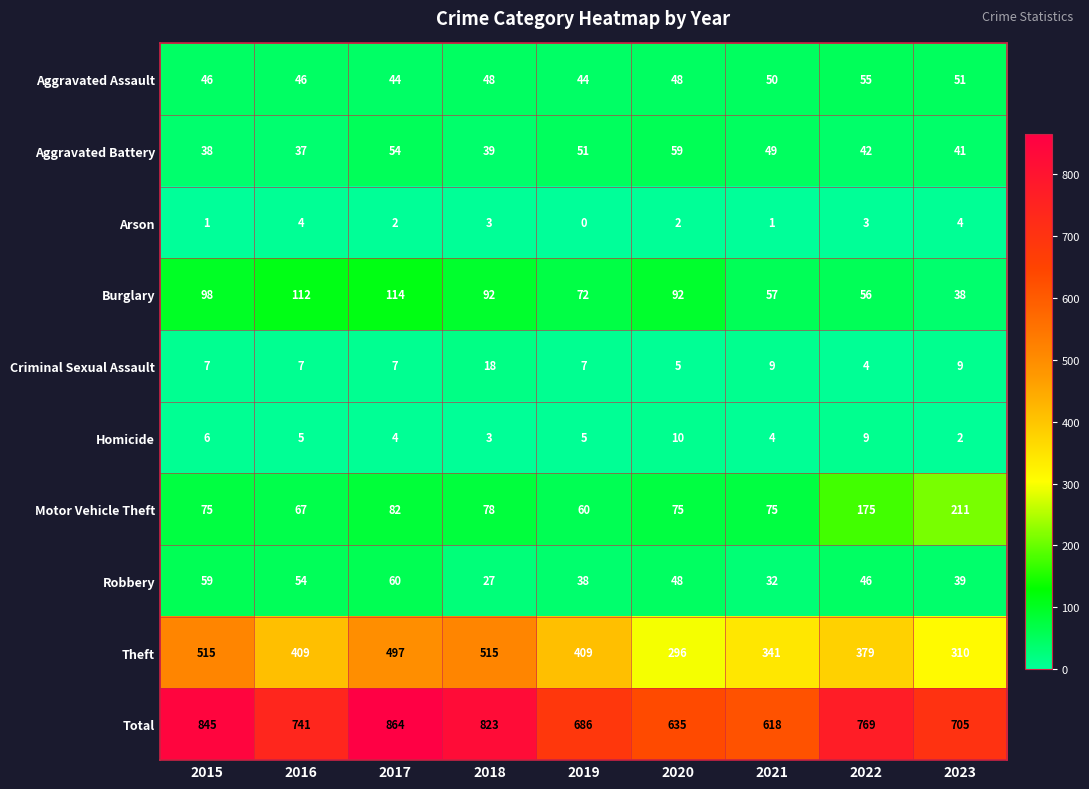

What value does the Burglary series have at 2020, to the nearest 10?

90